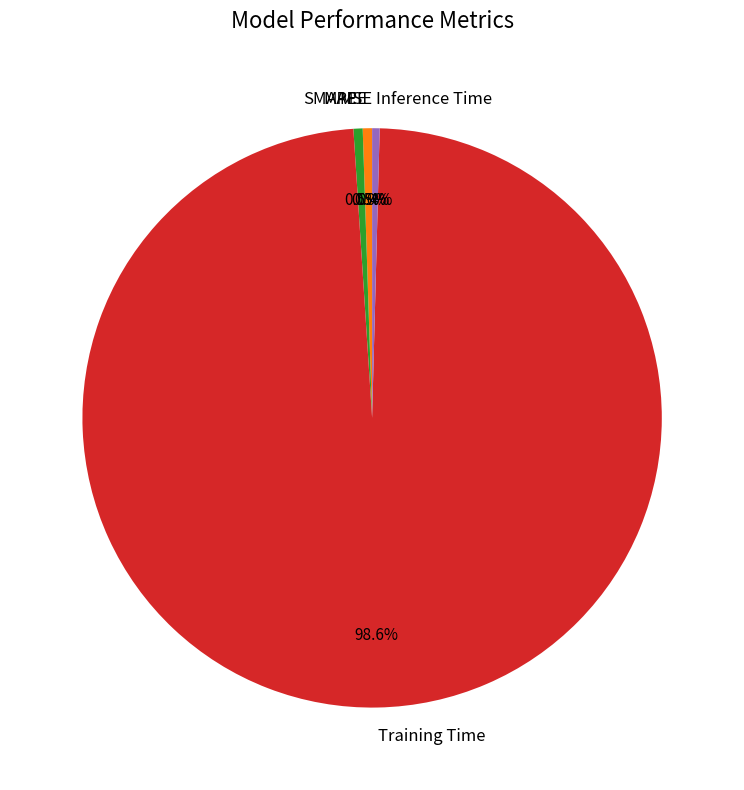

Combined, do Inference Time and MAPE account for over 50%?

No